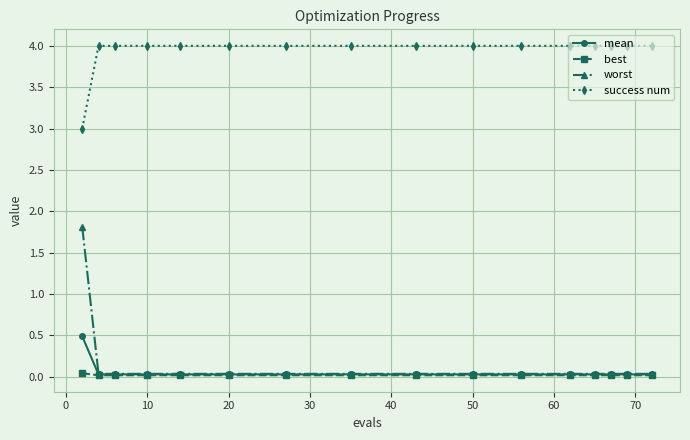

Which series has the widest spread of values?

worst